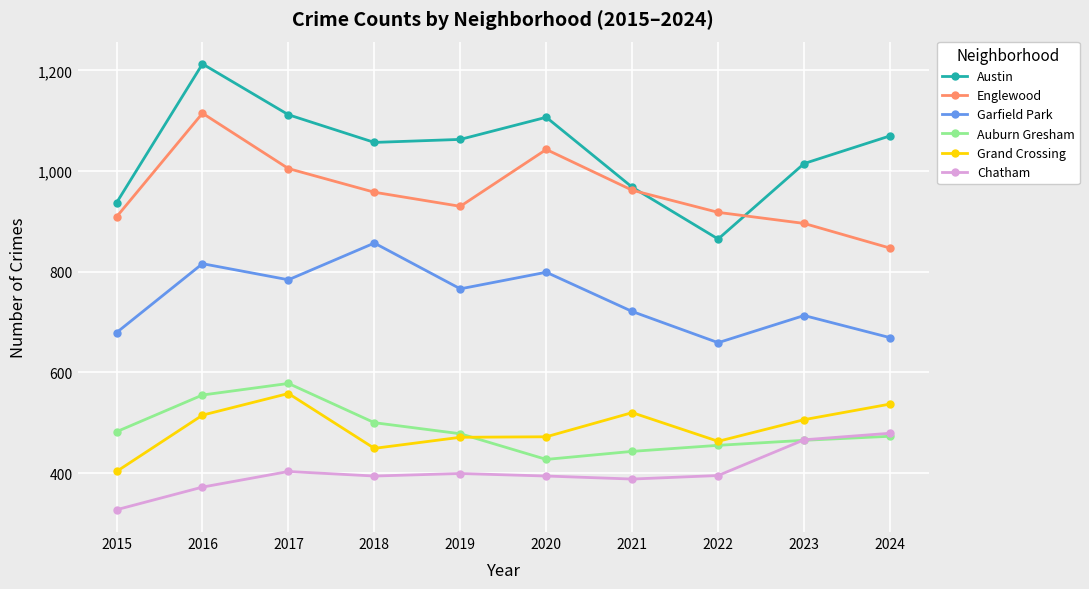

How many series are shown in this chart?

6